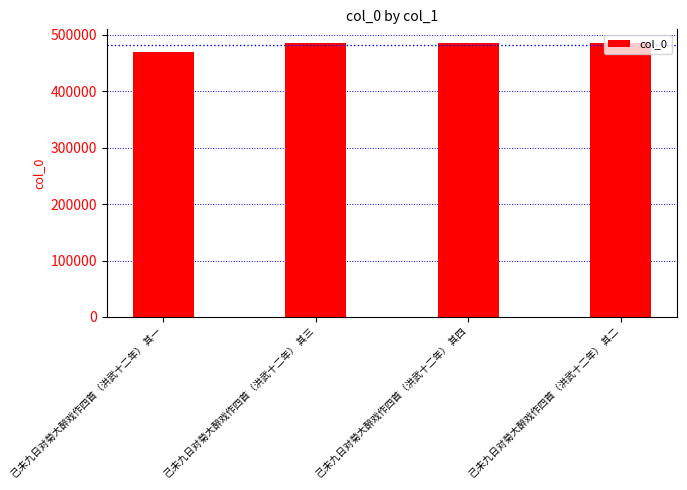

Approximately how many times larger is the value at 己未九日对菊大醉戏作四首（洪武十二年） 其一 compared to 己未九日对菊大醉戏作四首（洪武十二年） 其四?

1.0